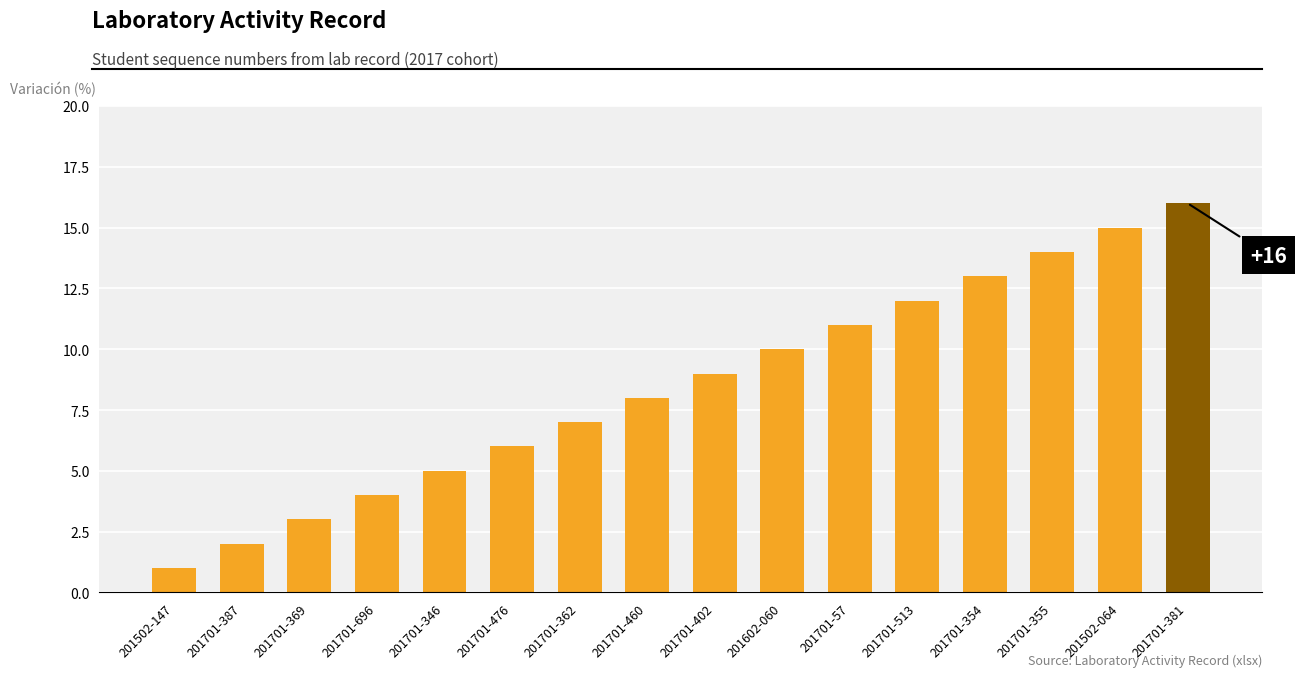

What is the greatest value displayed?

16